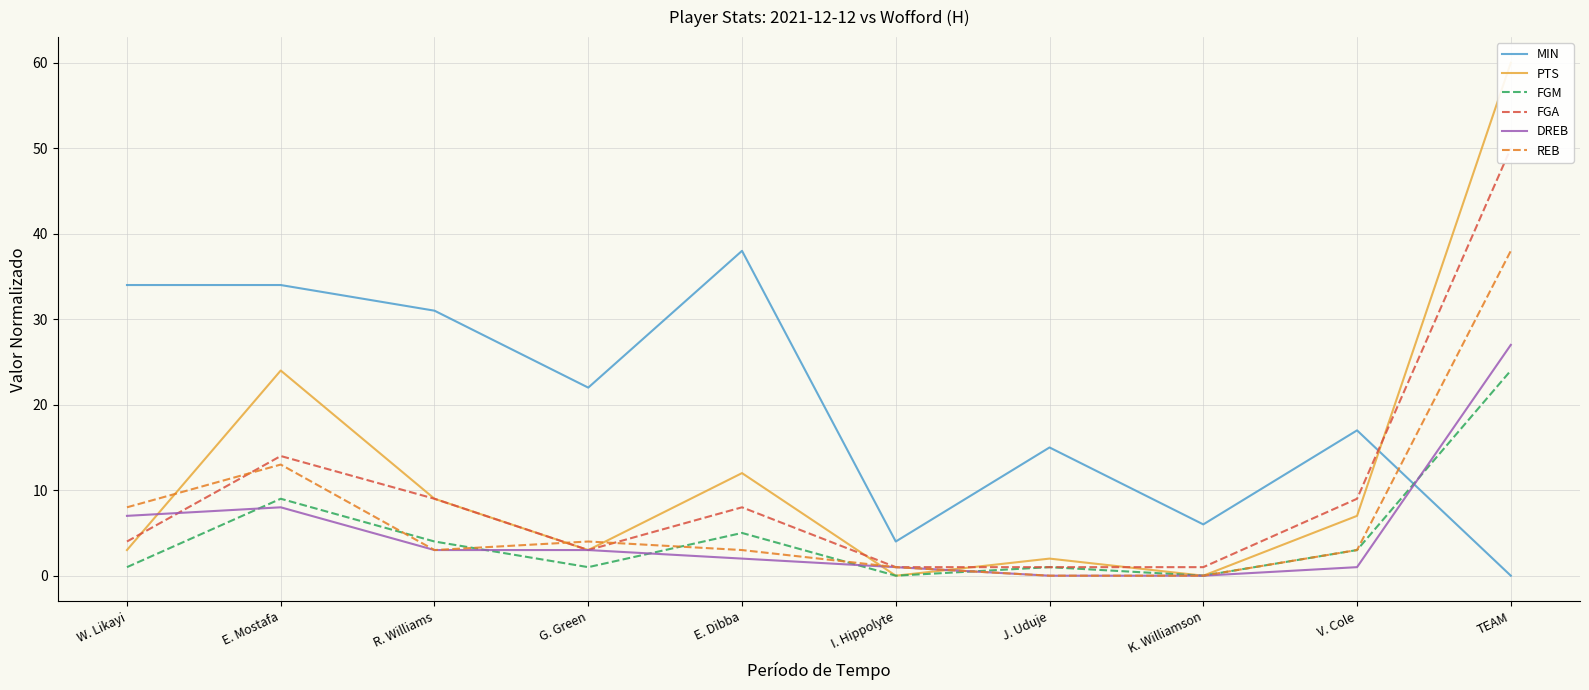

Reading left to right, what are all the values shown in this chart?

MIN: W. Likayi=34	E. Mostafa=34	R. Williams=31	G. Green=22	E. Dibba=38	I. Hippolyte=4	J. Uduje=15	K. Williamson=6	V. Cole=17	TEAM=0
PTS: W. Likayi=3	E. Mostafa=24	R. Williams=9	G. Green=3	E. Dibba=12	I. Hippolyte=0	J. Uduje=2	K. Williamson=0	V. Cole=7	TEAM=60
FGM: W. Likayi=1	E. Mostafa=9	R. Williams=4	G. Green=1	E. Dibba=5	I. Hippolyte=0	J. Uduje=1	K. Williamson=0	V. Cole=3	TEAM=24
FGA: W. Likayi=4	E. Mostafa=14	R. Williams=9	G. Green=3	E. Dibba=8	I. Hippolyte=1	J. Uduje=1	K. Williamson=1	V. Cole=9	TEAM=50
DREB: W. Likayi=7	E. Mostafa=8	R. Williams=3	G. Green=3	E. Dibba=2	I. Hippolyte=1	J. Uduje=0	K. Williamson=0	V. Cole=1	TEAM=27
REB: W. Likayi=8	E. Mostafa=13	R. Williams=3	G. Green=4	E. Dibba=3	I. Hippolyte=1	J. Uduje=0	K. Williamson=0	V. Cole=3	TEAM=38